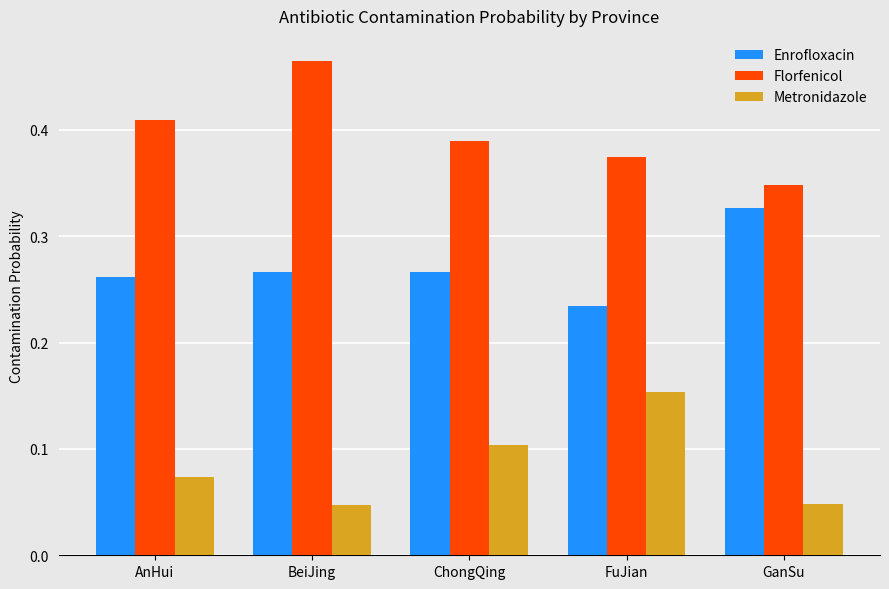

How many categories are shown in the chart?

5